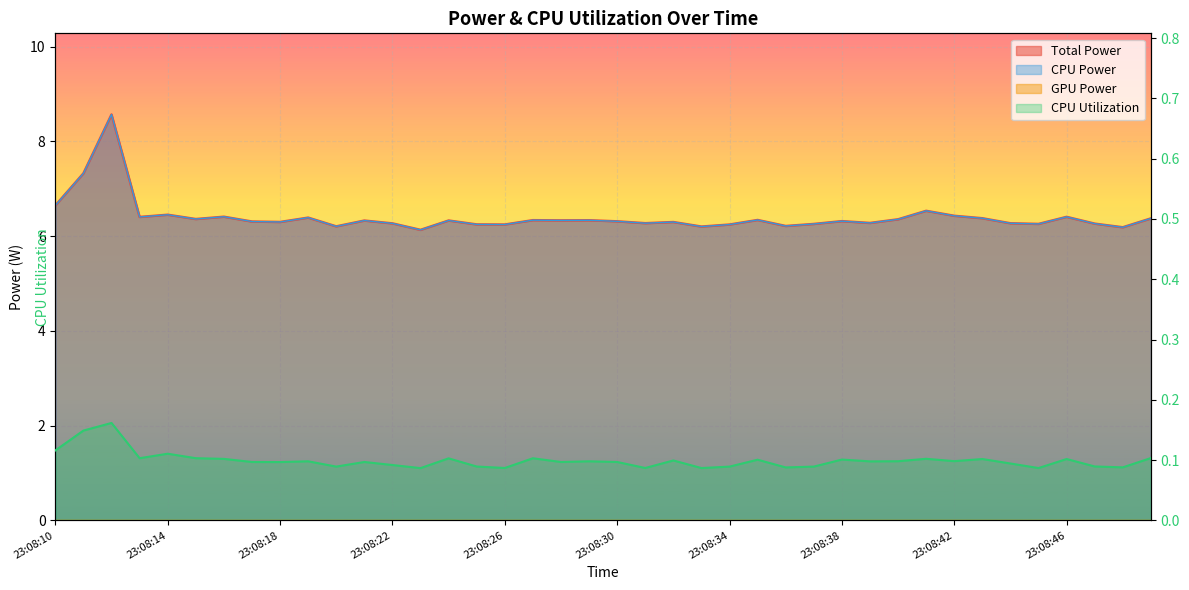

True or false: CPU Utilization and Total Power intersect in this chart.

False